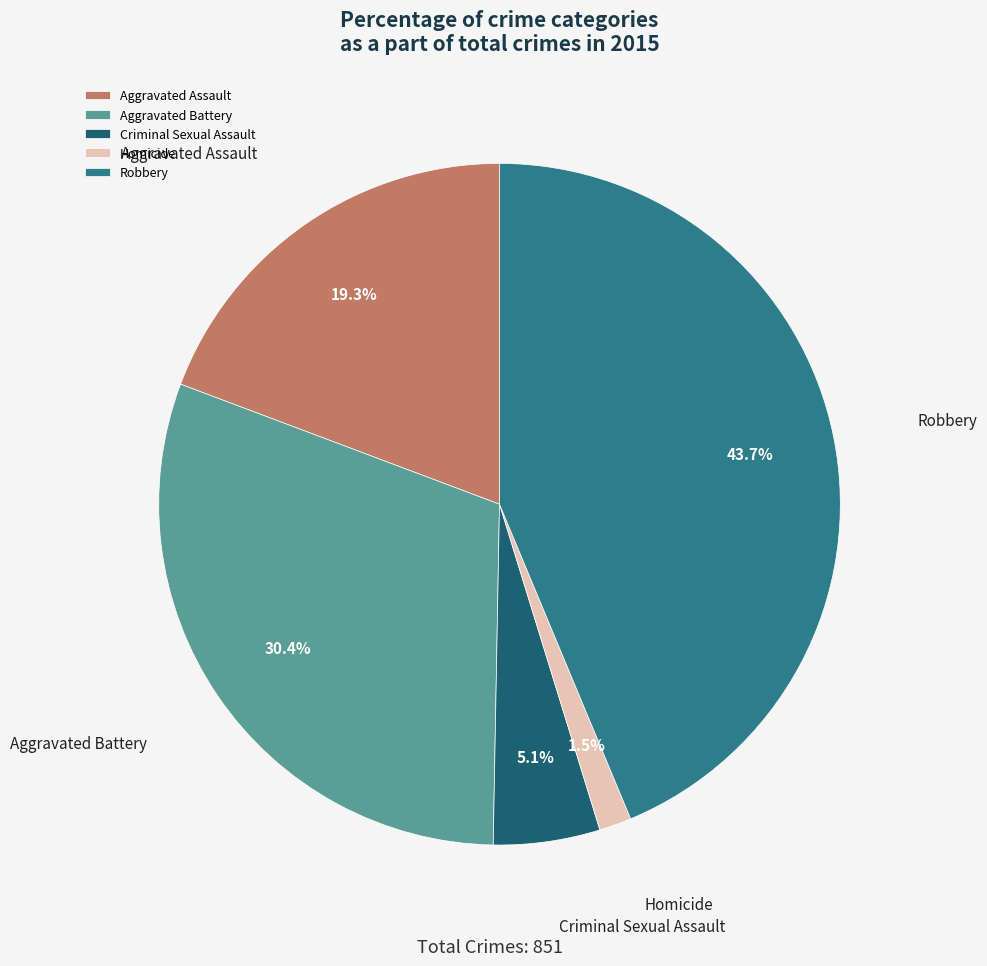

To the nearest percent, what portion does Aggravated Battery represent?

30%